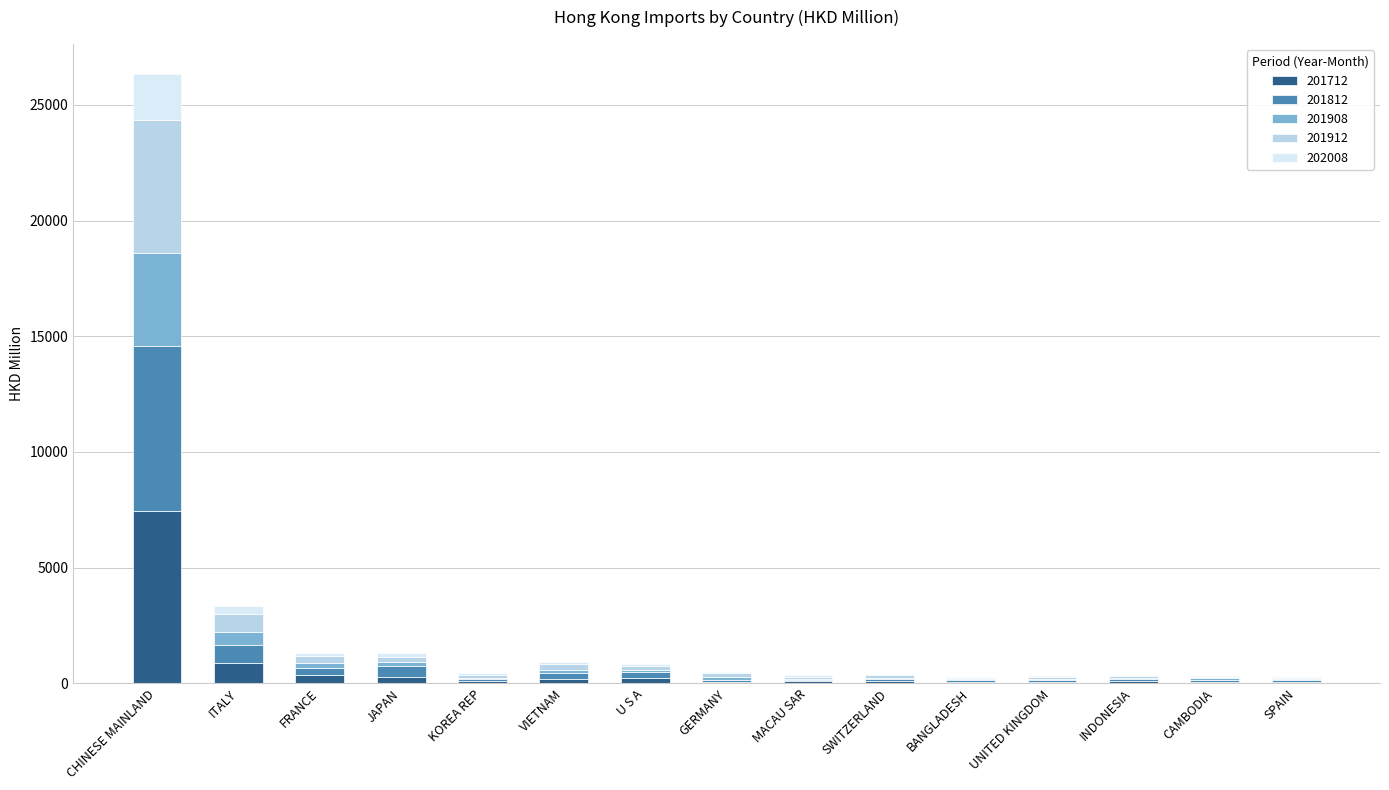

At which label does 201712 reach its peak?

CHINESE MAINLAND